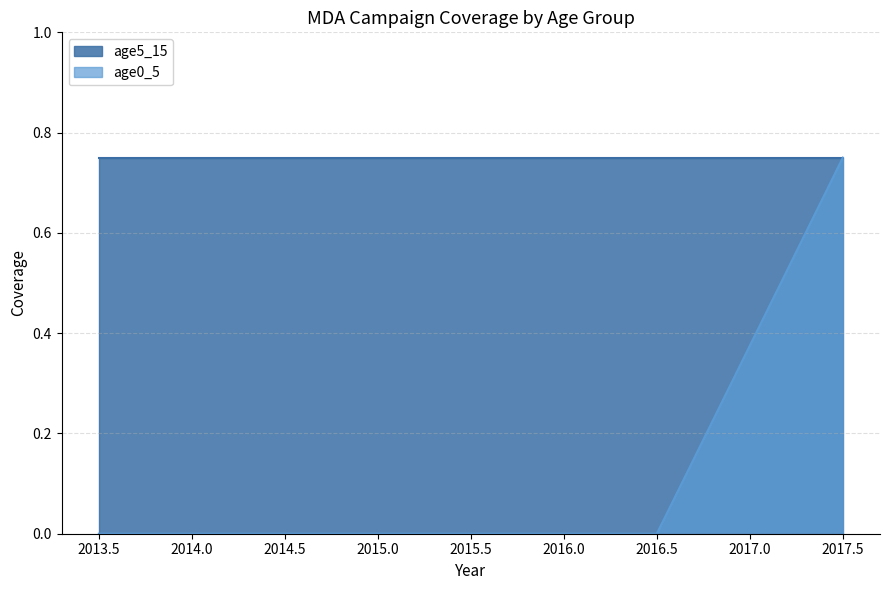

Reading left to right, extract all data points from this chart.

0.0	0.0	0.0	0.0	0.8